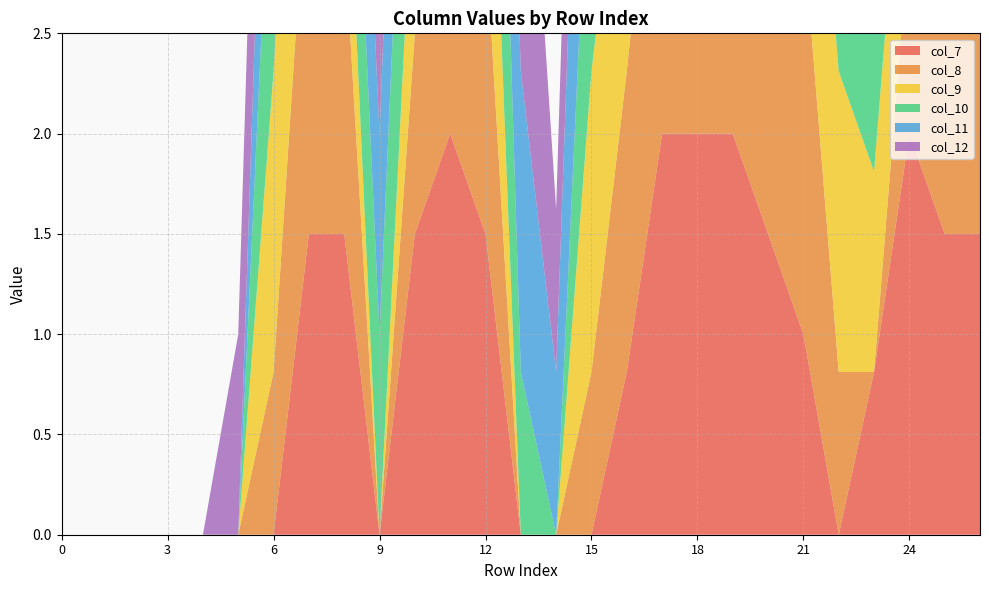

Reading left to right, list all the values displayed in this chart.

col_7: 0.0	0.0	0.0	0.0	0.0	0.0	0.0	1.5	1.5	0.0	1.5	2.0	1.5	0.0	0.0	0.0	0.8	2.0	2.0	2.0	1.5	1.0	0.0	0.8	2.0	1.5	1.5
col_8: 0.0	0.0	0.0	0.0	0.0	0.0	0.8	2.0	1.5	0.0	1.0	1.5	1.5	0.0	0.0	0.8	1.5	2.0	2.0	0.8	1.5	2.0	0.8	0.0	1.0	1.0	1.0
col_9: 0.0	0.0	0.0	0.0	0.0	0.0	1.5	2.0	0.8	0.0	1.0	1.5	1.5	0.0	0.0	1.5	1.5	0.8	0.0	1.5	1.5	1.5	1.5	1.0	1.0	1.0	0.0
col_10: 0.0	0.0	0.0	0.0	0.0	0.0	1.5	2.0	1.0	1.0	1.5	2.0	2.0	0.8	0.0	1.5	1.5	2.0	1.5	1.5	1.0	1.5	1.5	1.5	1.0	1.0	0.0
col_11: 0.0	0.0	0.0	0.0	0.0	0.0	1.5	2.0	1.0	1.0	1.5	1.5	1.0	1.5	0.8	2.0	2.0	2.0	2.0	1.5	2.0	2.0	2.0	2.0	1.5	1.5	0.0
col_12: 0.0	0.0	0.0	0.0	0.0	1.0	1.5	1.5	0.8	1.5	1.5	1.0	0.8	2.0	0.8	1.5	2.0	0.8	1.5	1.5	1.5	0.8	0.8	1.5	2.0	0.8	0.0